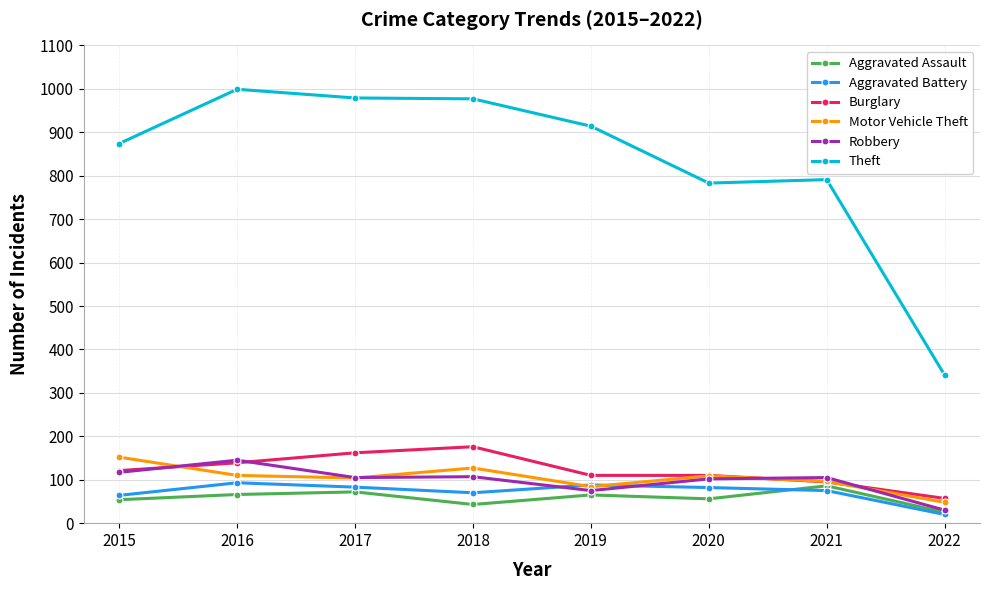

Which series changed the most between 2017 and 2019?

Theft